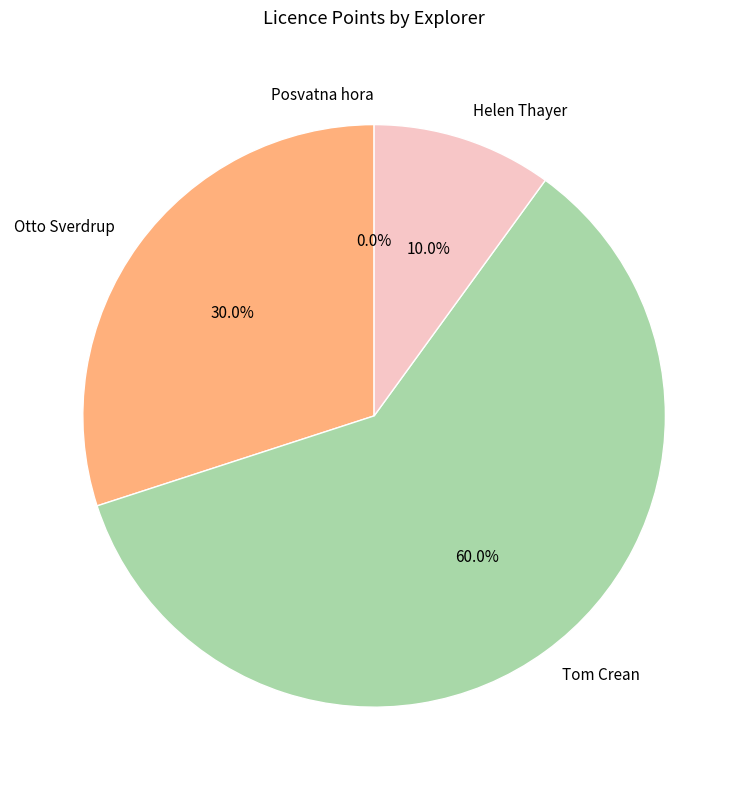

The Posvatna hora slice represents 10% of the pie. True or false?

False